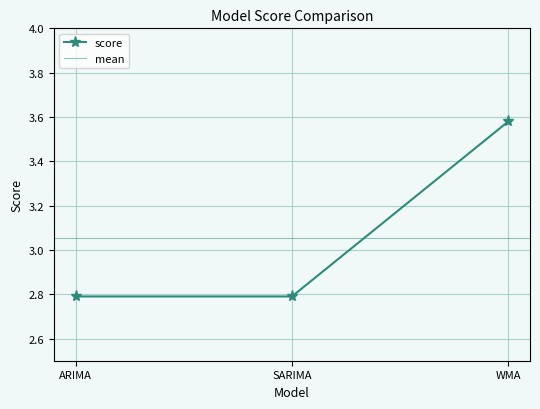

Rank the categories by value from lowest to highest.

ARIMA, SARIMA, WMA